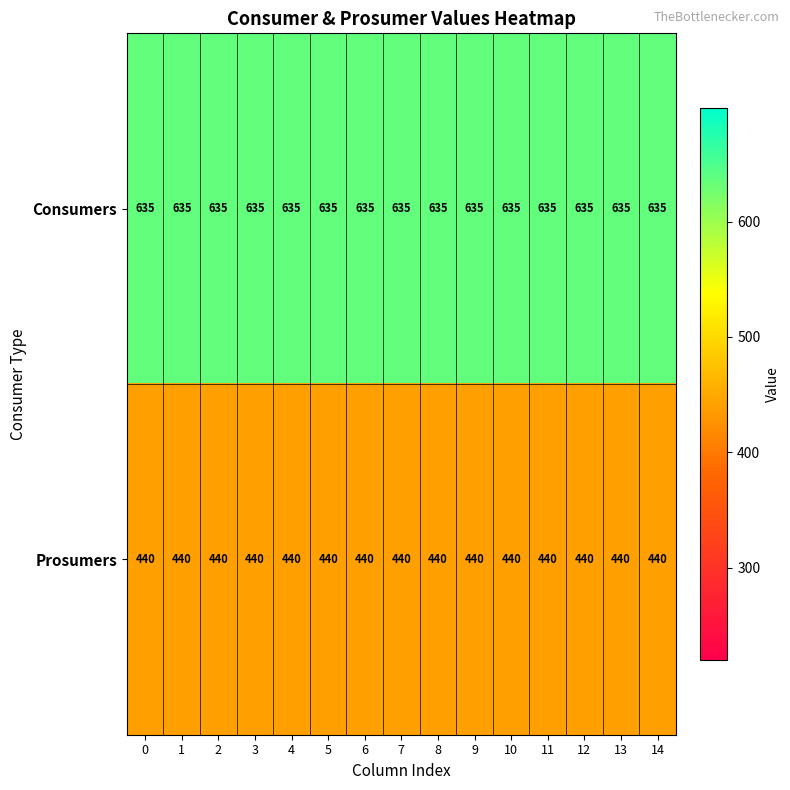

What is the sum of all Consumers values?

9525